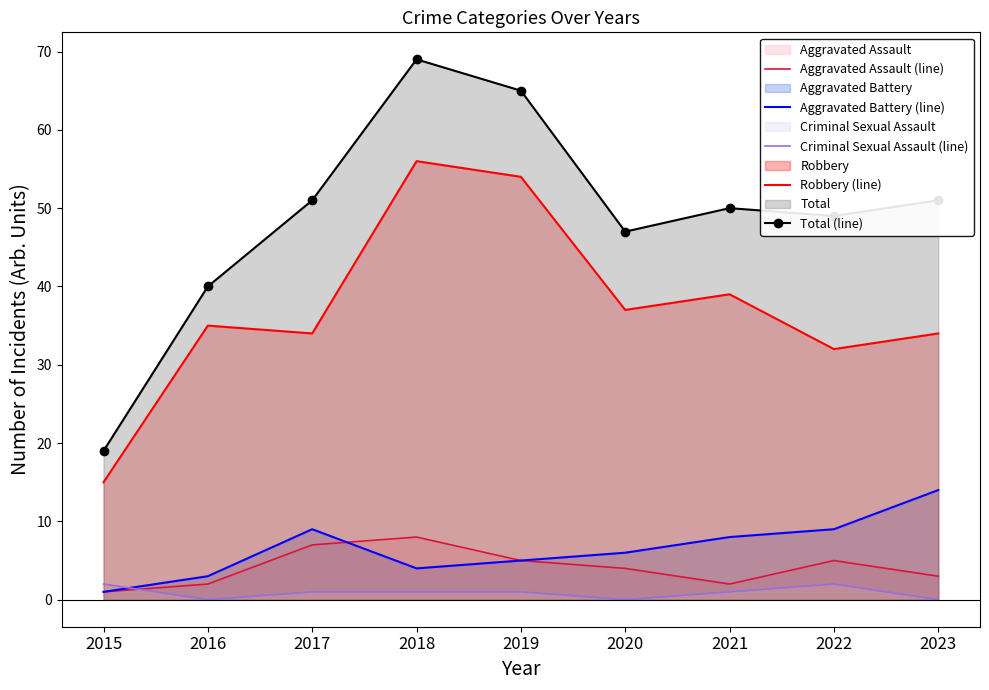

How many series are shown in this chart?

5